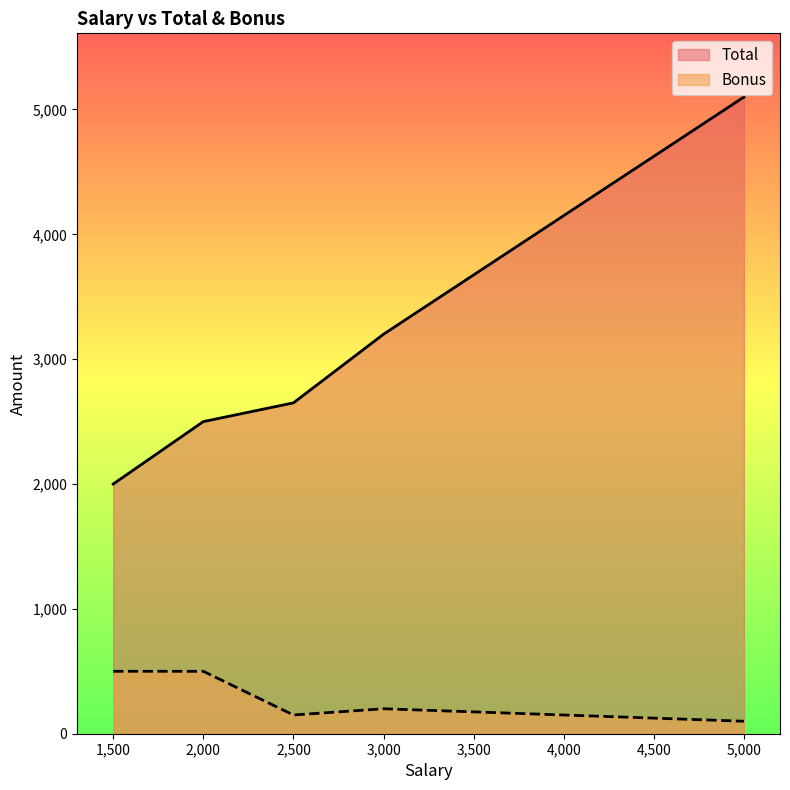

Is it true that Bonus equals 200 at 3000?

True